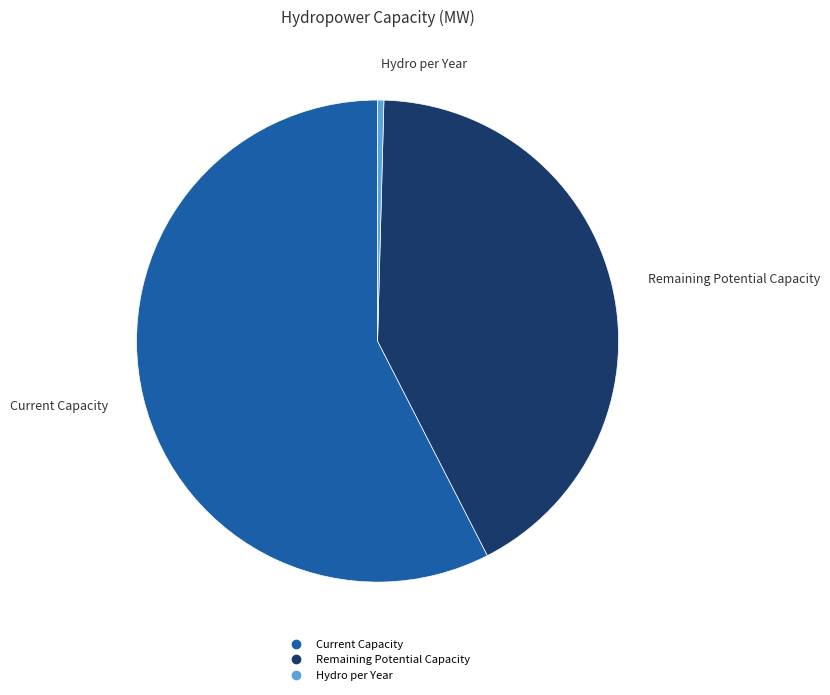

Combined, do Hydro per Year and Remaining Potential Capacity account for over 50%?

No